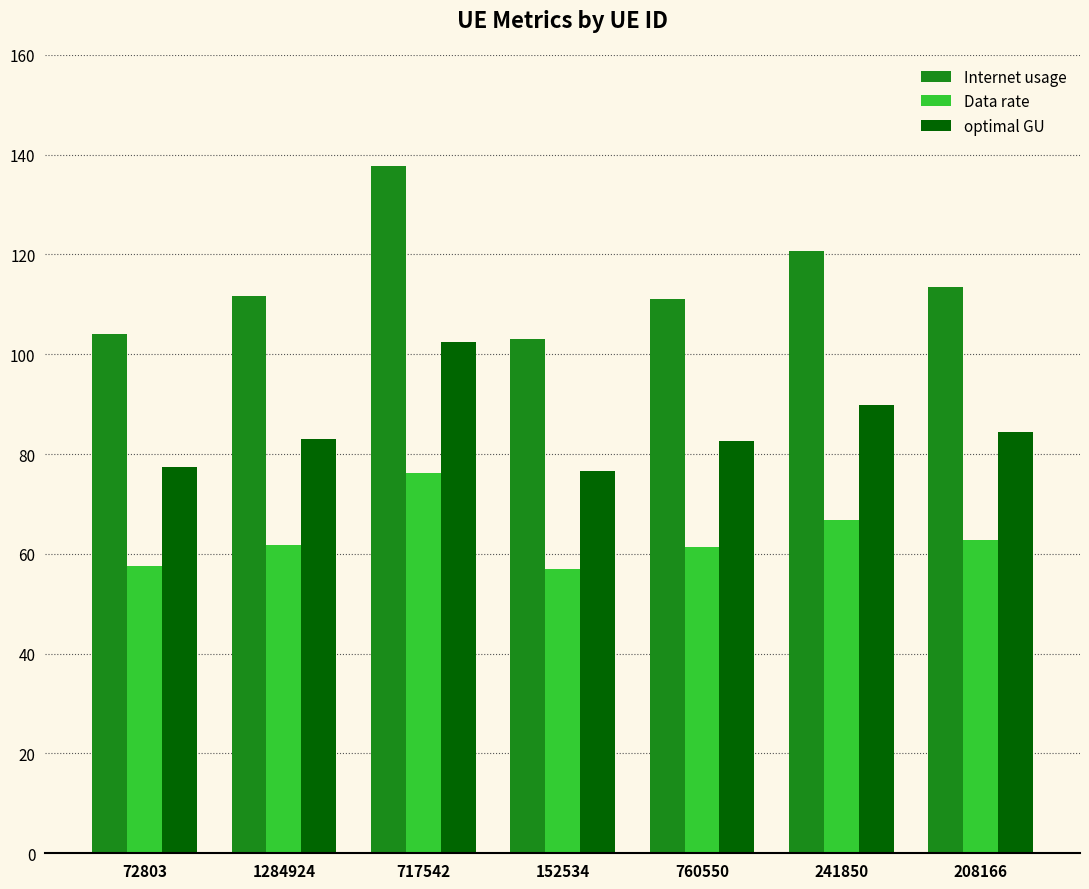

What is the sum of all optimal GU values?

596.3